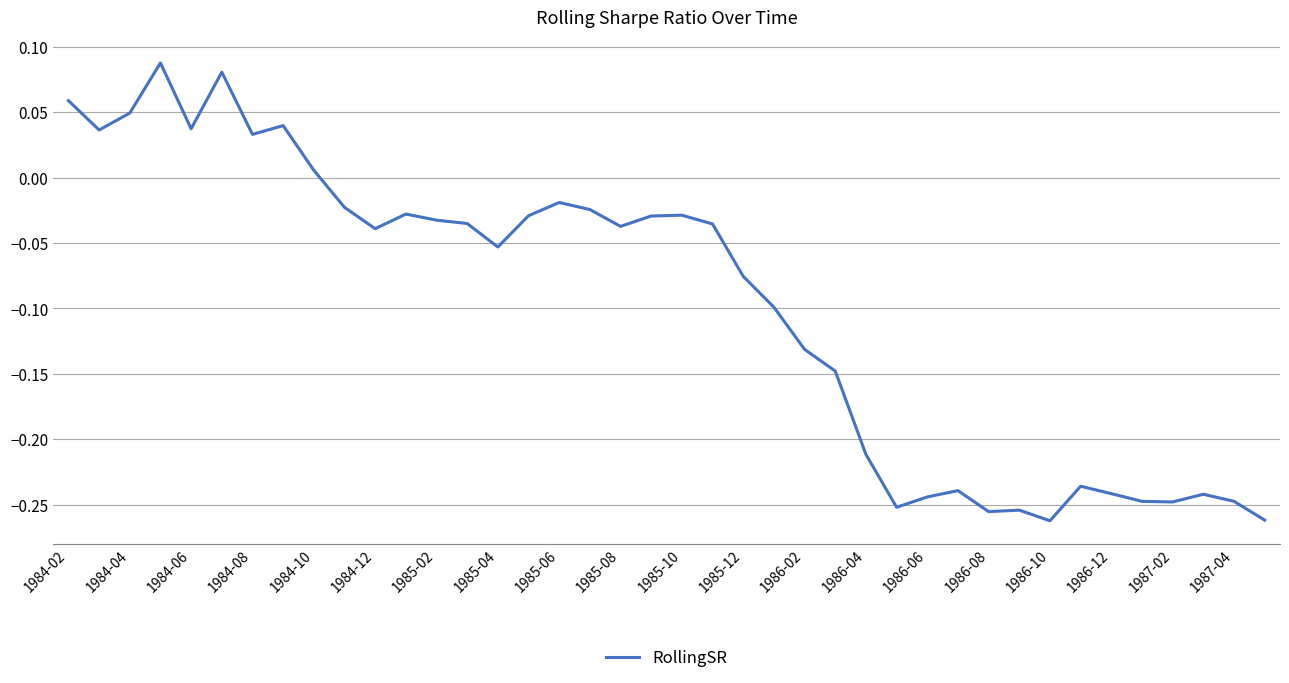

What is the difference between the maximum and minimum values?

0.3